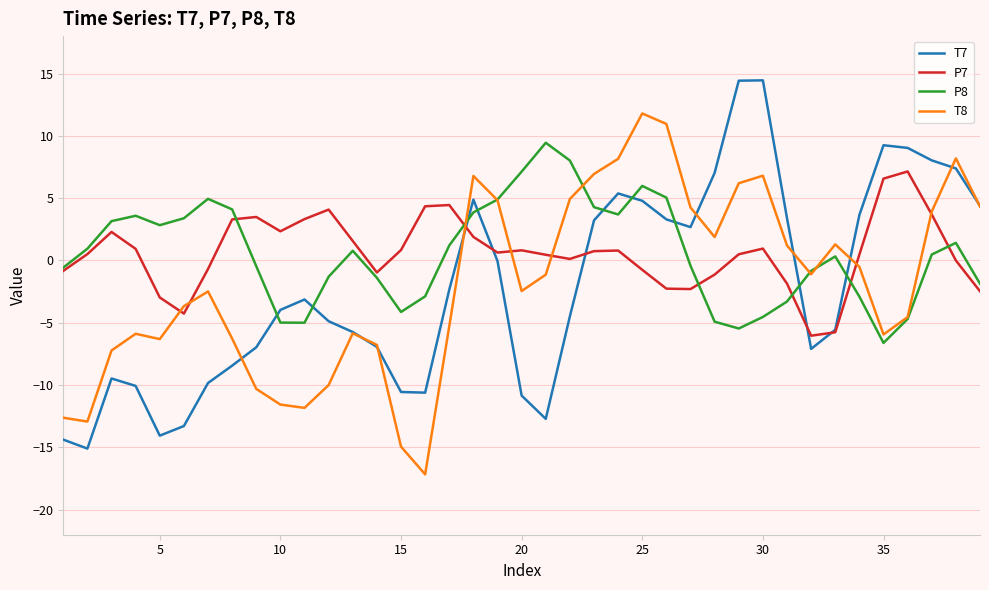

Rank the series by their maximum value, from lowest to highest.

P7, P8, T8, T7